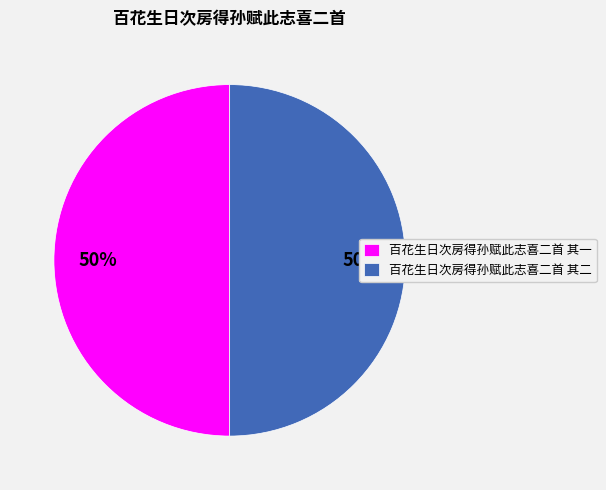

To the nearest percent, what is the combined percentage of 百花生日次房得孙赋此志喜二首 其一 and 百花生日次房得孙赋此志喜二首 其二?

100%